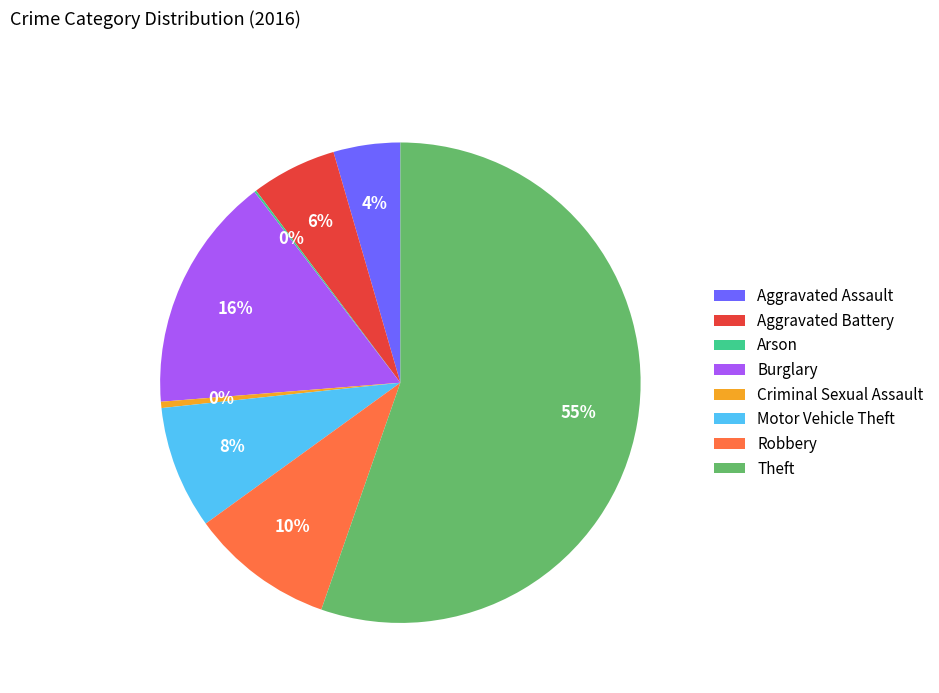

Is it true that Burglary is 4% of the pie?

False